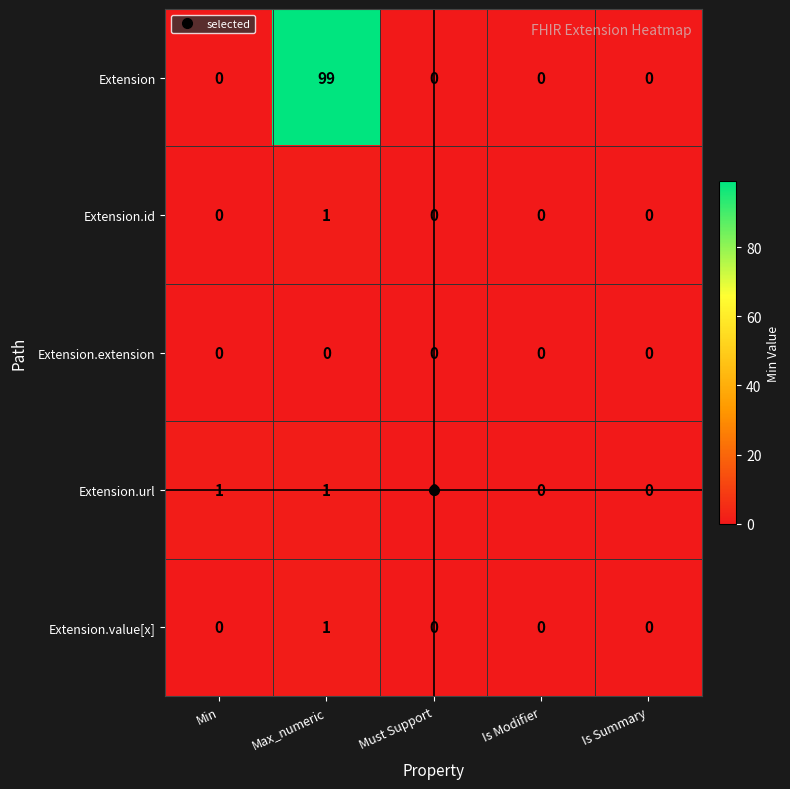

Which series changed the most between Min and Is Summary?

Extension.url